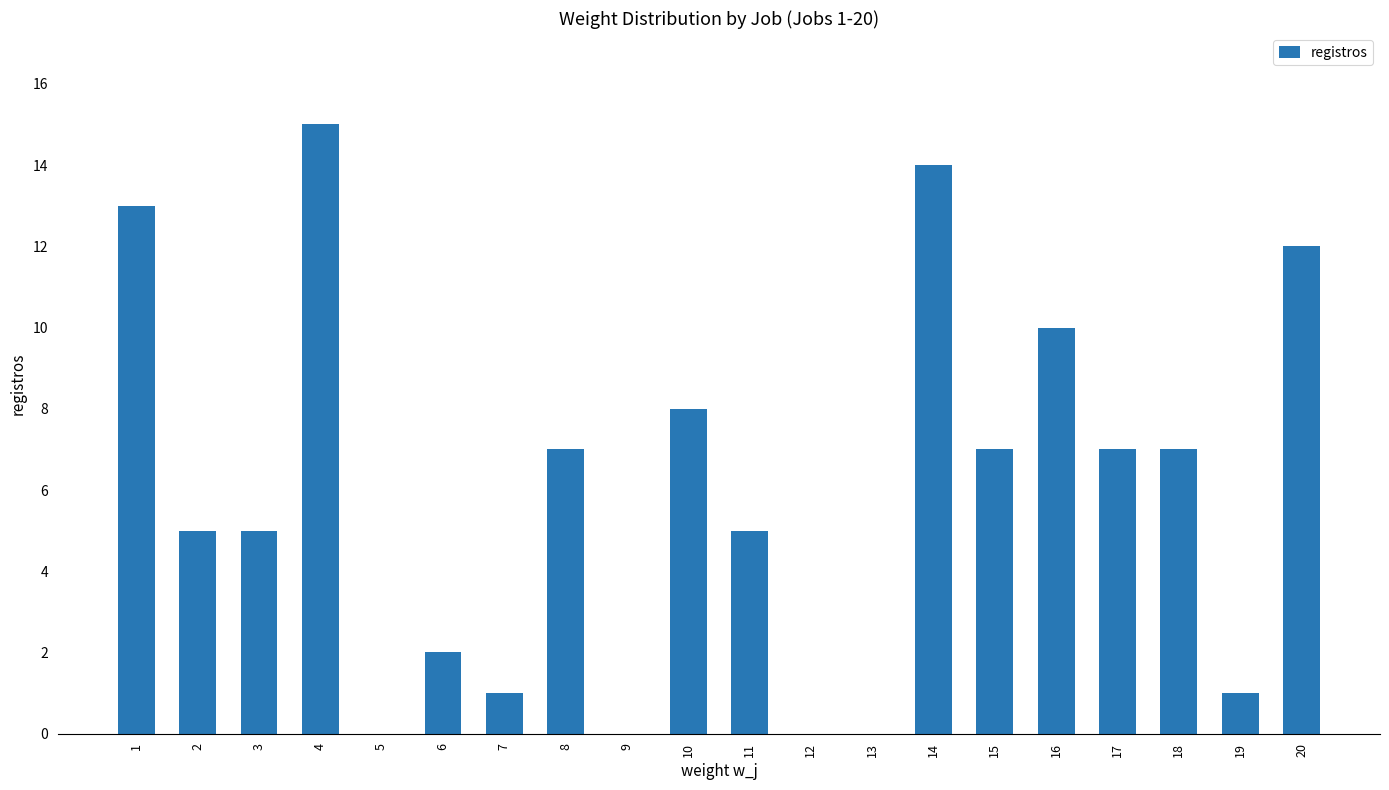

What is the difference between the values at 4 and 3?

10